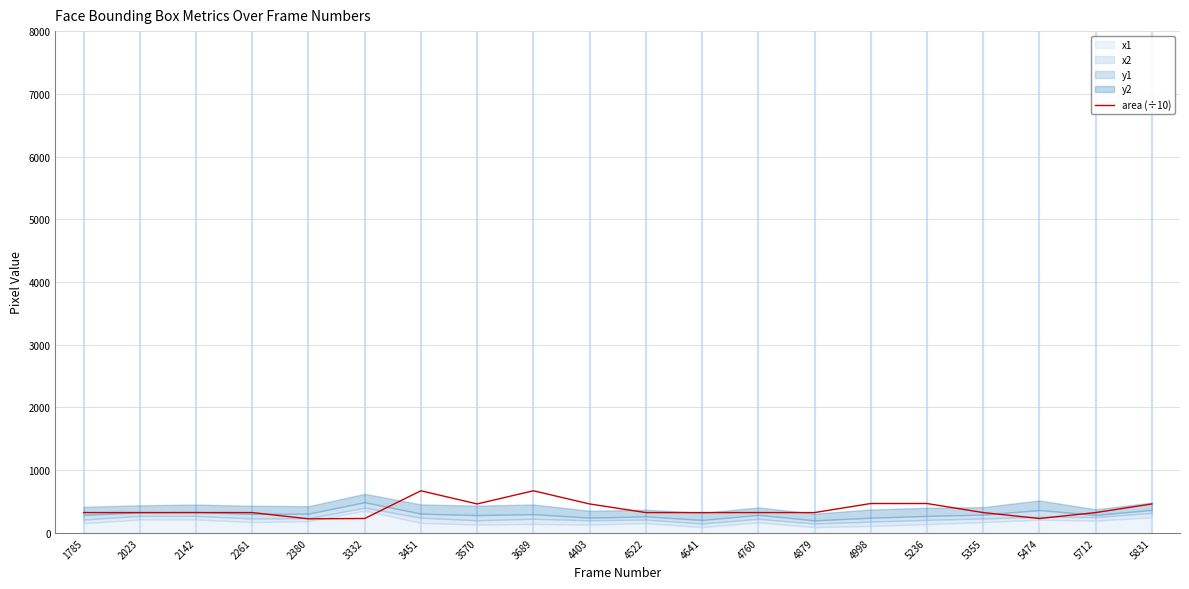

Where does the data first go above 324?

1785